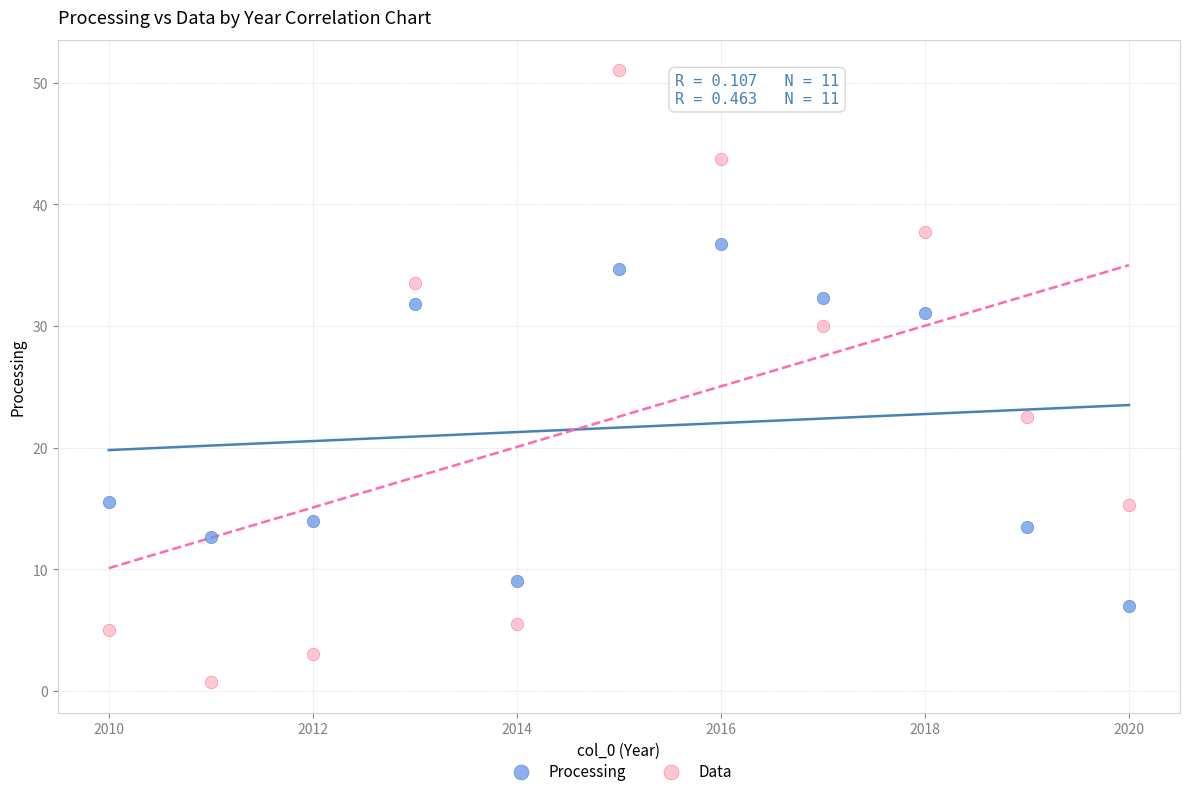

In the Data series, what Y value is closest to 25?

22.5